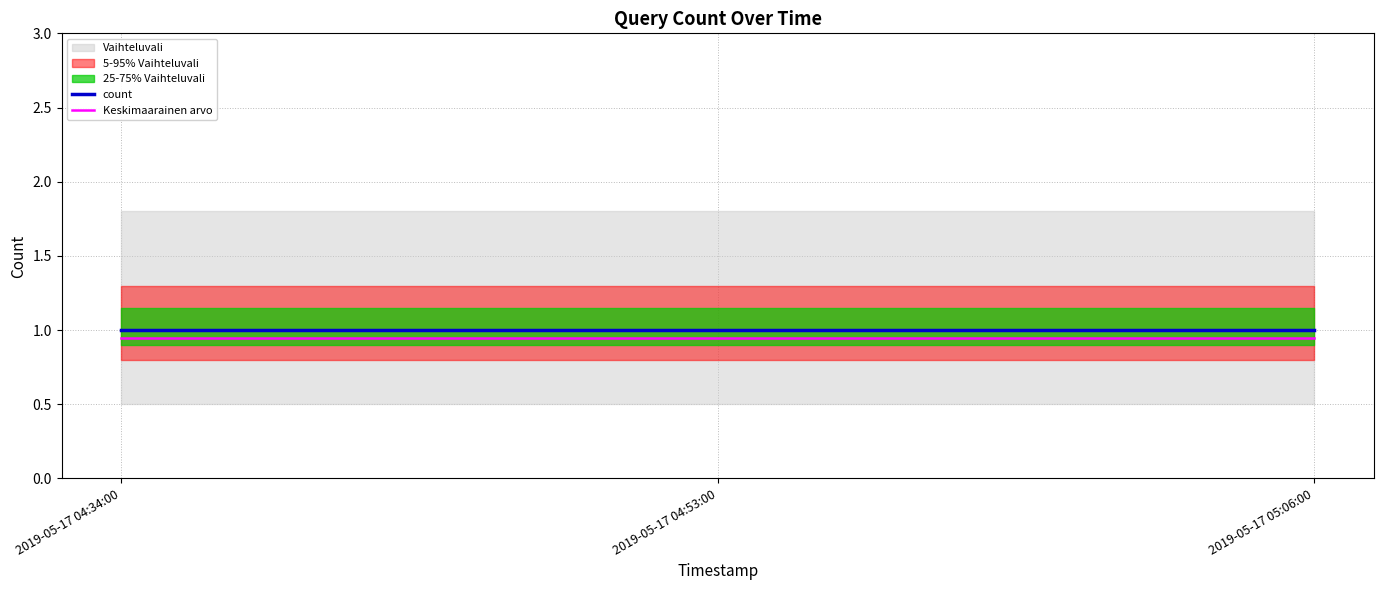

What is the label of the 1st point from the left?

2019-05-17 04:34:00